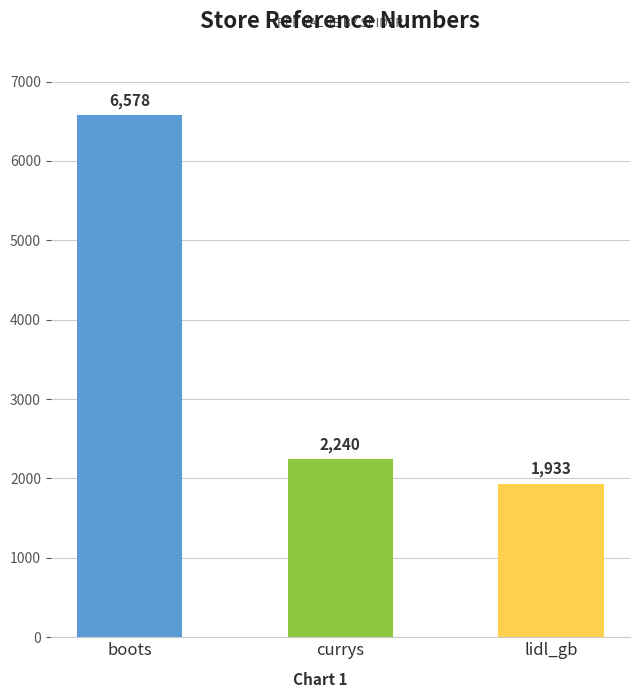

Reading right to left, transcribe all the data shown in this chart.

lidl_gb=1933	currys=2240	boots=6578